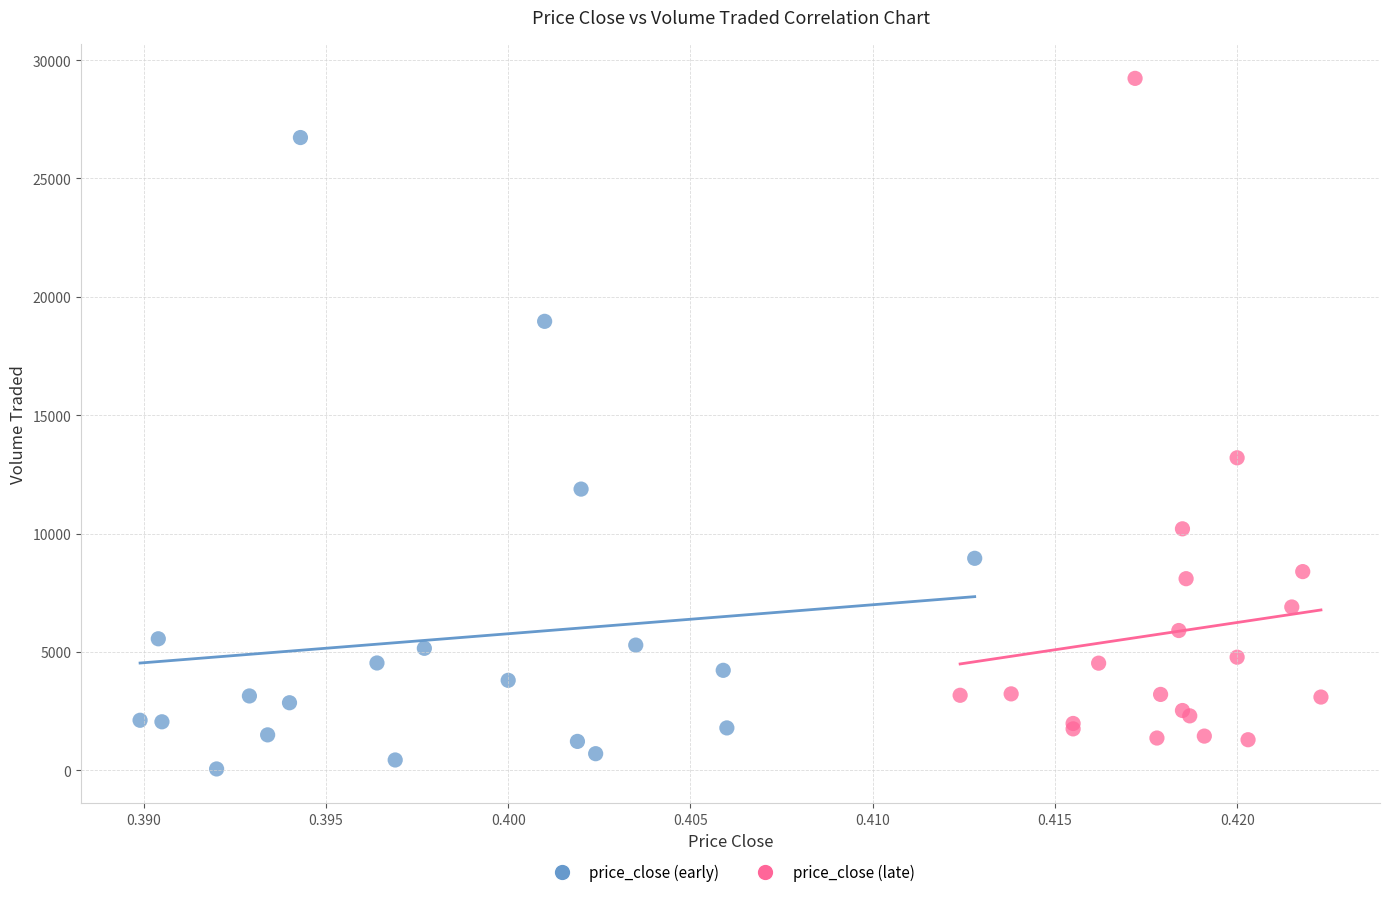

Which series contains the highest Y value?

price_close (late)